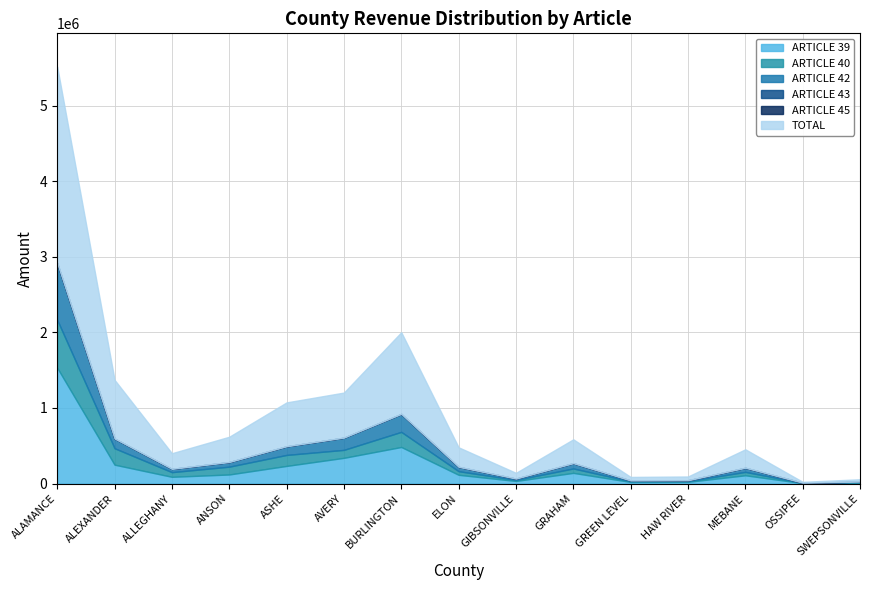

How many data points in TOTAL are above 258760?

8